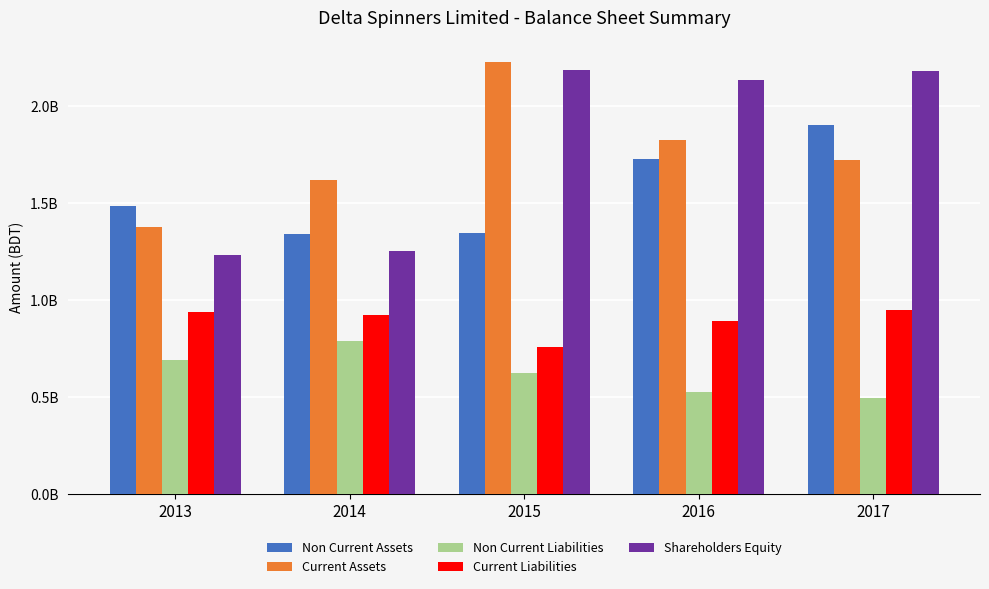

Reading left to right, transcribe all the data shown in this chart.

Non Current Assets: 2013=1483230464	2014=1341961876	2015=1344006678	2016=1727024459	2017=1902742357
Current Assets: 2013=1377297974	2014=1619096084	2015=2226032759	2016=1824412778	2017=1721665899
Non Current Liabilities: 2013=693435151	2014=786590511	2015=625058526	2016=528341275	2017=495942577
Current Liabilities: 2013=936243079	2014=924475386	2015=758441514	2016=890028577	2017=947713435
Shareholders Equity: 2013=1230850208	2014=1249992065	2015=2186539397	2016=2133067385	2017=2180752244